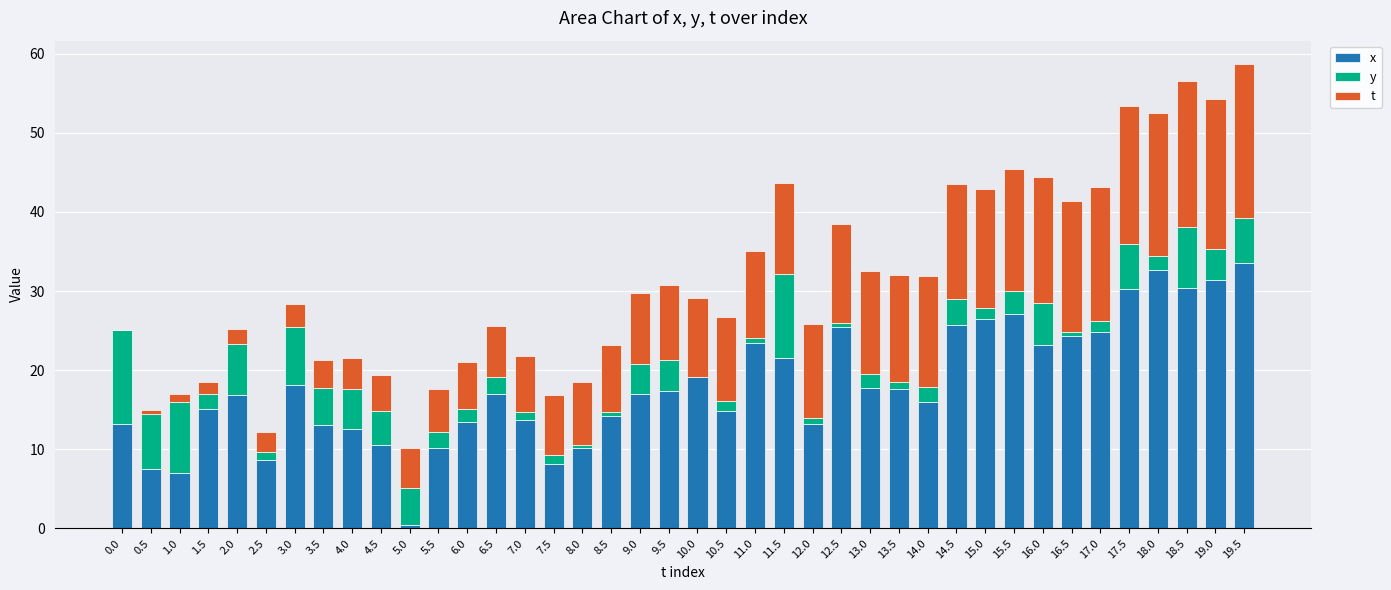

What is the total value across all series at 13.0?

32.6